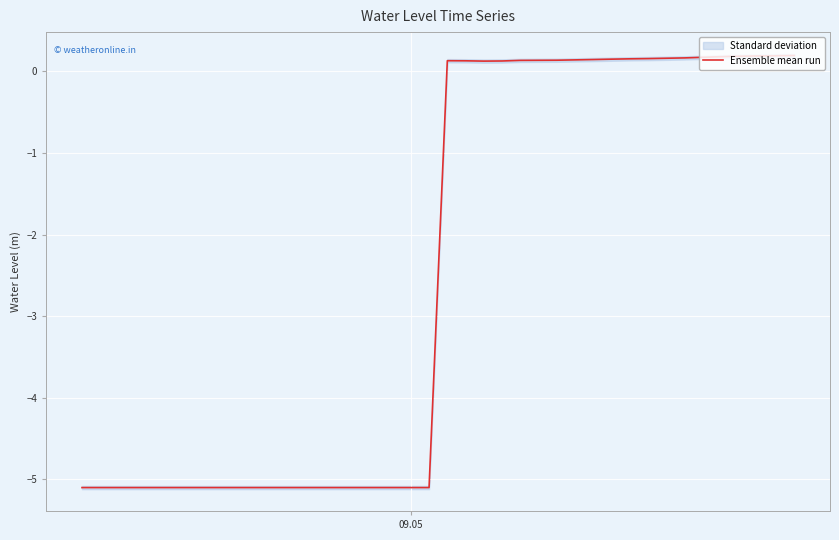

Count the number of values greater than 0.

20